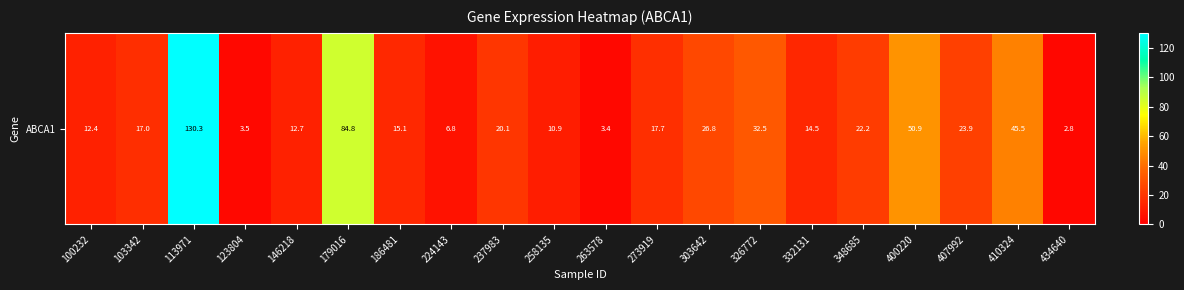

Reading left to right, extract all data points from this chart.

100232=12.4	103342=17.0	113971=130.3	123804=3.5	146218=12.7	179016=84.8	186481=15.1	224143=6.8	237983=20.1	258135=10.9	263578=3.4	273919=17.7	303642=26.8	326772=32.5	332131=14.5	348685=22.2	400220=50.9	407992=23.9	410324=45.5	434640=2.8